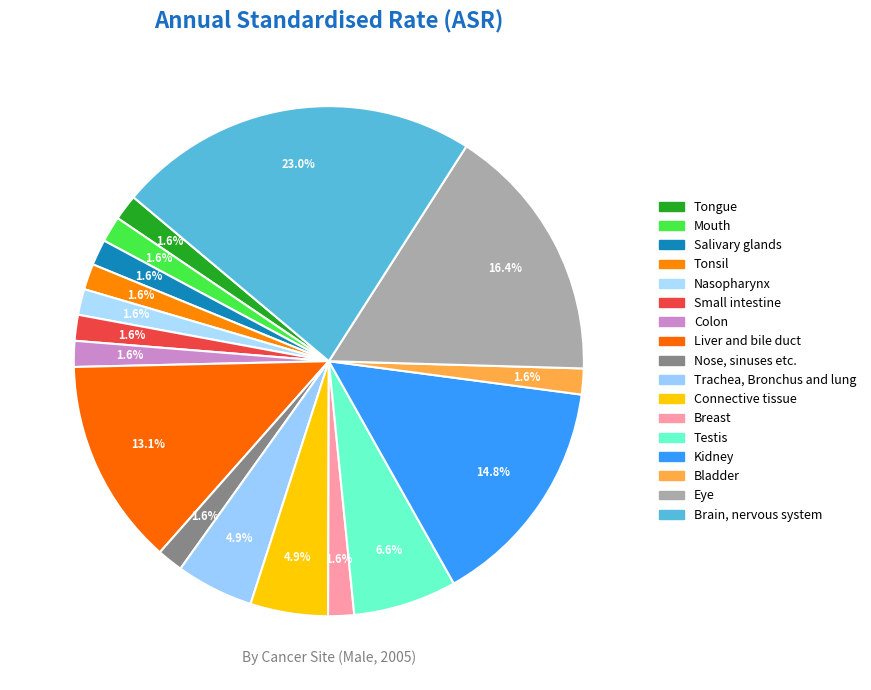

Which category has the biggest portion of the pie?

Brain, nervous system